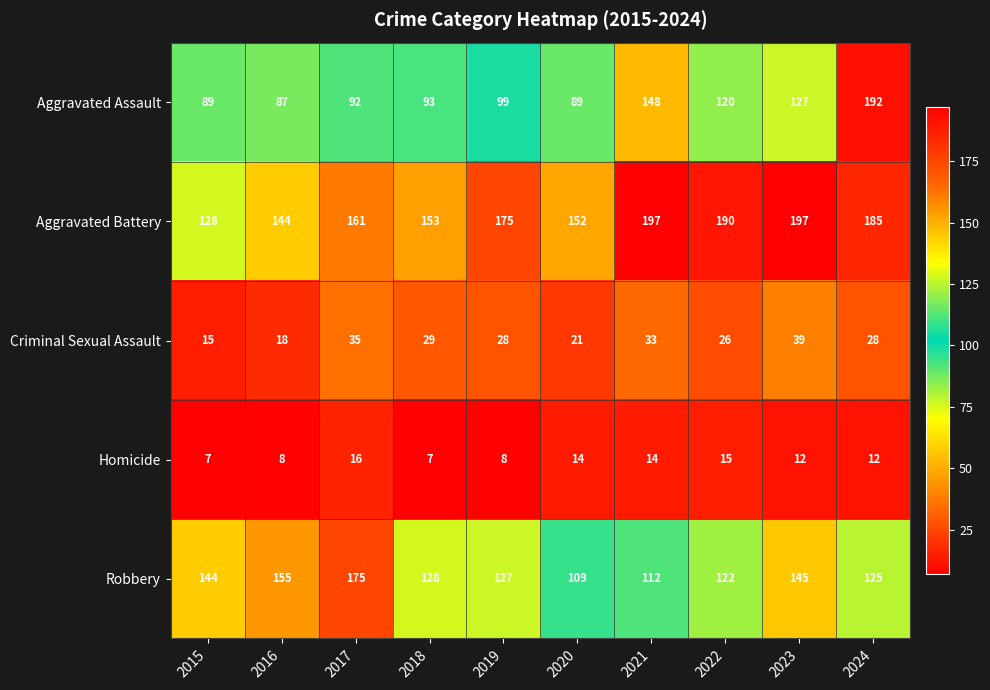

What is the difference between the maximum and minimum values in the Robbery series?

66